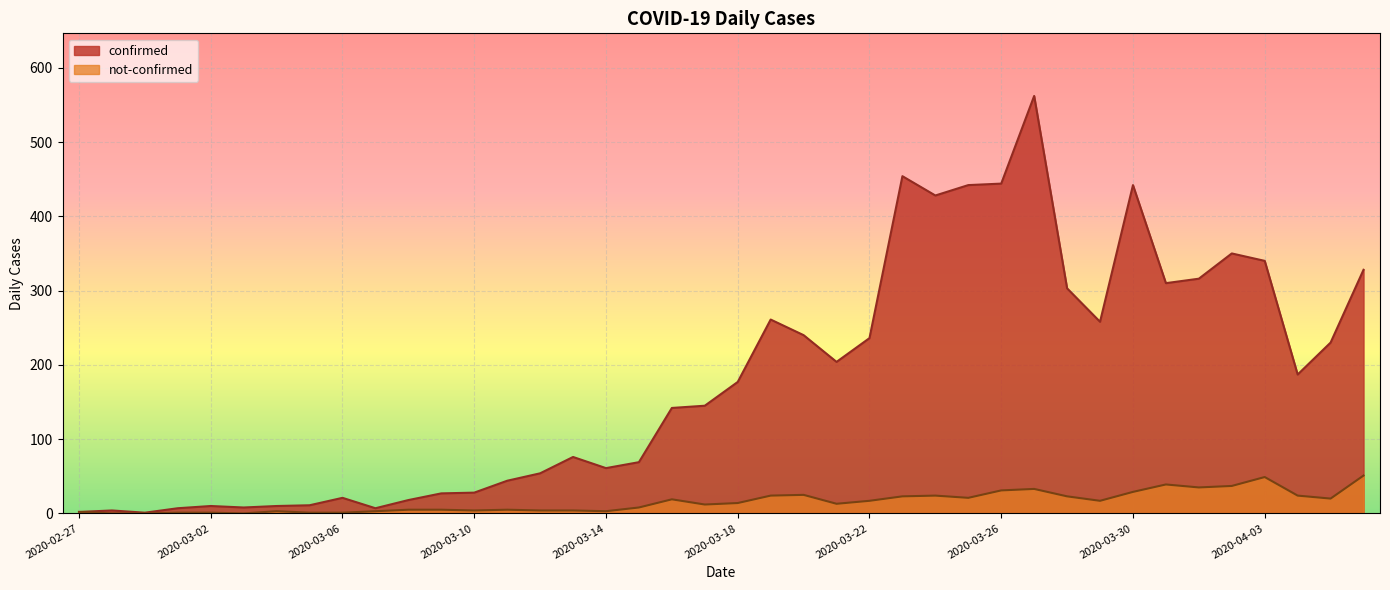

True or false: confirmed and not-confirmed intersect in this chart.

False